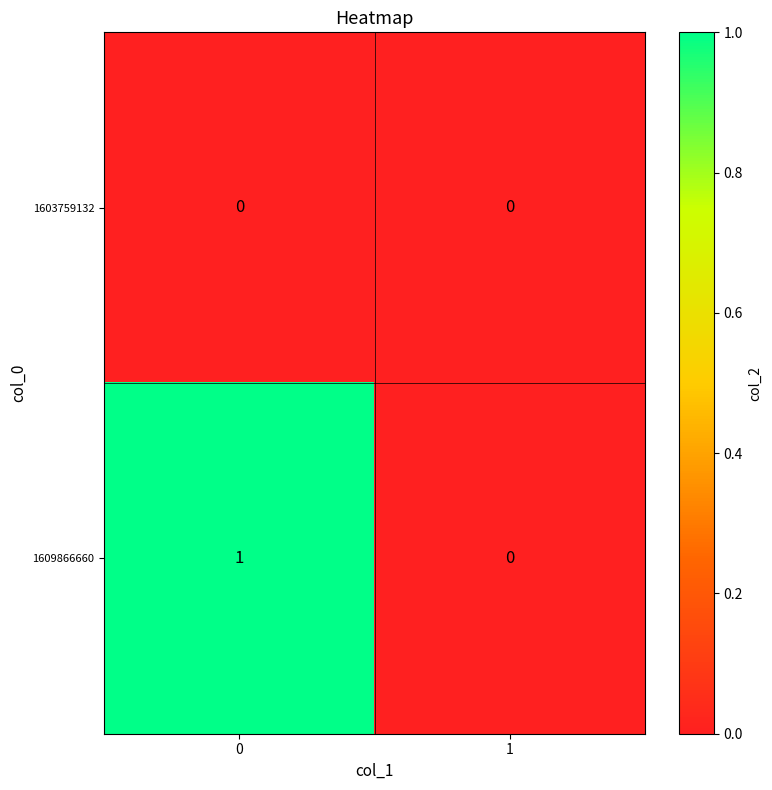

Rank the series by their maximum value, from highest to lowest.

1609866660, 1603759132